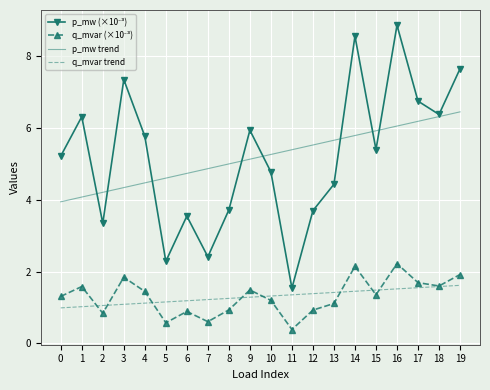

The q_mvar trend series shows 1.5 at 15. True or false?

True